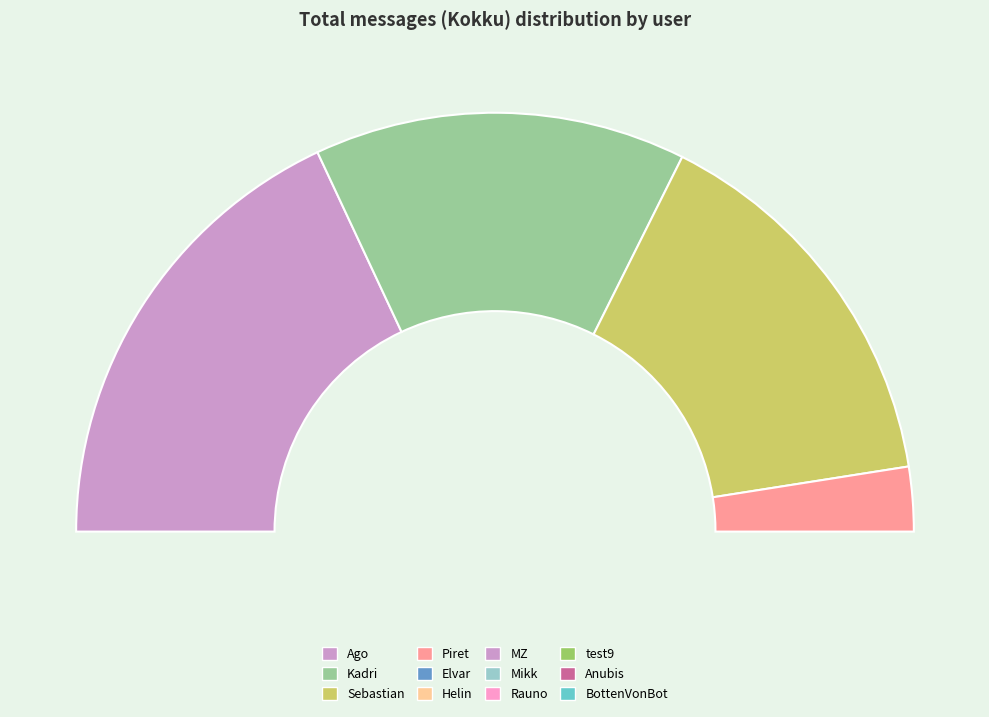

Does Helin represent more than half of the total?

No